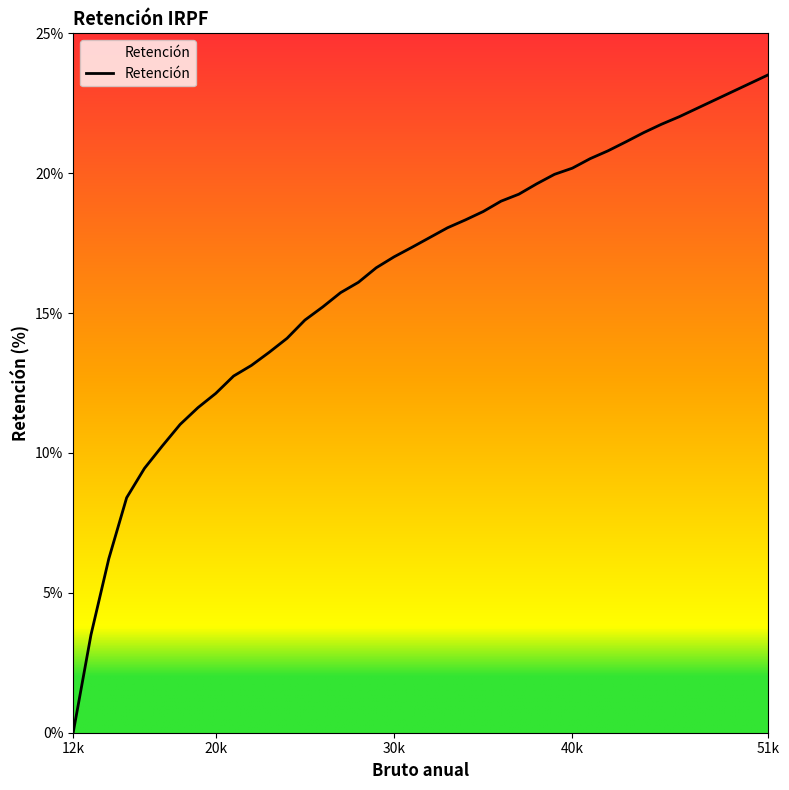

What is the maximum value shown in the chart?

23.5